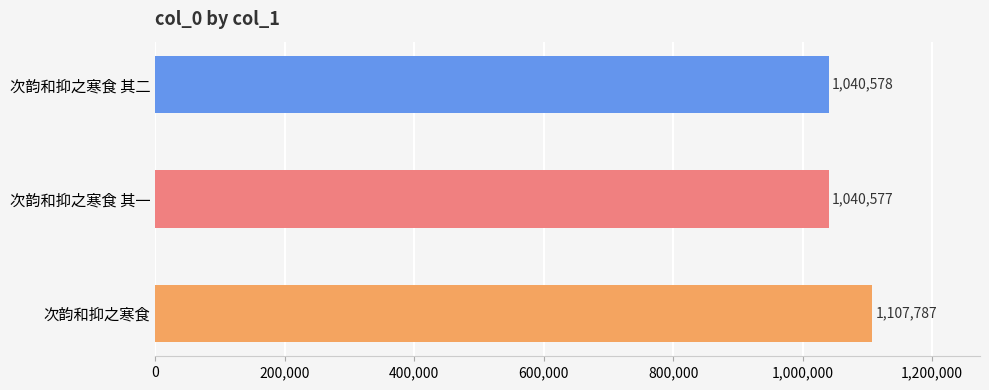

Reading left to right, extract all data points from this chart.

次韵和抑之寒食=1107787	次韵和抑之寒食 其一=1040577	次韵和抑之寒食 其二=1040578